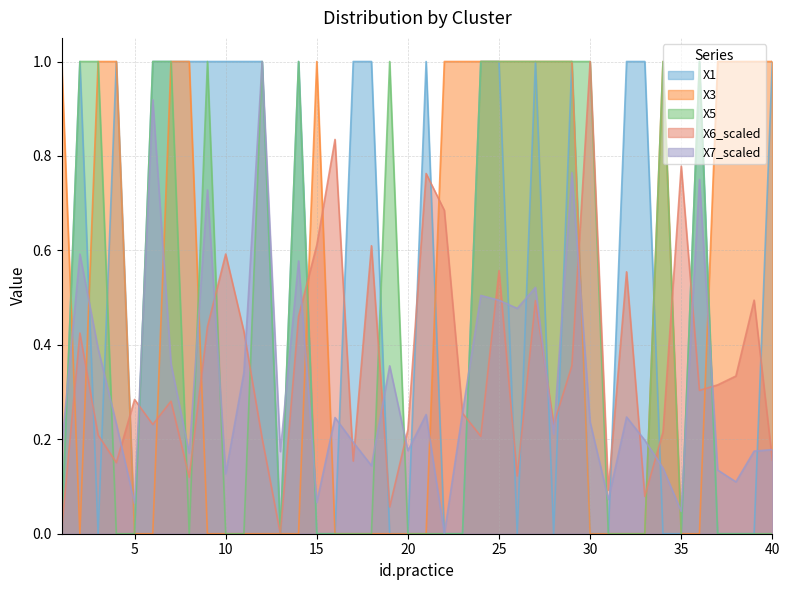

Reading left to right, list all the values displayed in this chart.

X1: 0.0	1.0	0.0	1.0	0.0	1.0	1.0	1.0	1.0	1.0	1.0	1.0	0.0	1.0	0.0	0.0	1.0	1.0	0.0	0.0	1.0	0.0	0.0	1.0	1.0	0.0	1.0	0.0	1.0	0.0	0.0	1.0	1.0	0.0	0.0	1.0	0.0	0.0	0.0	1.0
X3: 1.0	0.0	1.0	1.0	0.0	0.0	1.0	1.0	0.0	0.0	0.0	0.0	0.0	0.0	1.0	0.0	0.0	0.0	0.0	0.0	0.0	1.0	1.0	1.0	1.0	1.0	1.0	1.0	1.0	0.0	0.0	0.0	0.0	1.0	0.0	0.0	1.0	1.0	1.0	1.0
X5: 0.0	1.0	1.0	0.0	0.0	1.0	1.0	0.0	1.0	0.0	0.0	1.0	0.0	1.0	0.0	0.0	0.0	0.0	1.0	0.0	0.0	0.0	0.0	1.0	1.0	1.0	1.0	1.0	1.0	1.0	0.0	0.0	0.0	1.0	0.0	1.0	0.0	0.0	0.0	0.0
X6_scaled: 0.0	0.4	0.2	0.2	0.3	0.2	0.3	0.1	0.4	0.6	0.4	0.2	0.0	0.5	0.6	0.8	0.2	0.6	0.1	0.2	0.8	0.7	0.3	0.2	0.6	0.1	0.5	0.2	0.4	1.0	0.1	0.6	0.1	0.2	0.8	0.3	0.3	0.3	0.5	0.2
X7_scaled: 0.2	0.6	0.4	0.2	0.1	0.9	0.4	0.2	0.7	0.1	0.3	1.0	0.2	0.6	0.1	0.2	0.2	0.1	0.4	0.2	0.3	0.0	0.3	0.5	0.5	0.5	0.5	0.2	0.8	0.2	0.1	0.2	0.2	0.1	0.0	0.8	0.1	0.1	0.2	0.2